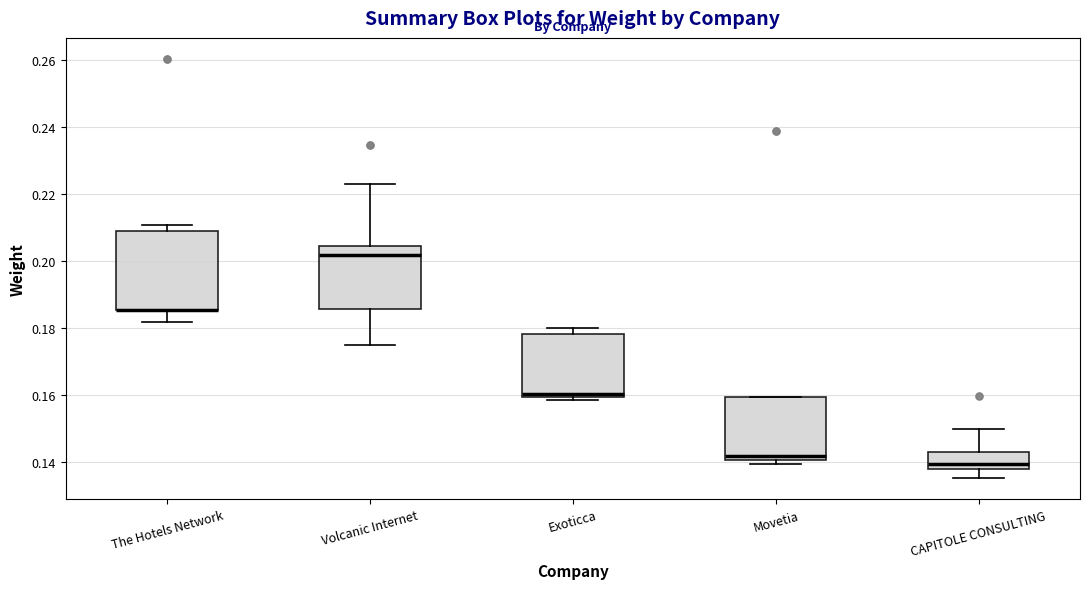

Where is the lower edge of the box for CAPITOLE CONSULTING on the y-axis? The values are not printed on the chart, so give them approximately, as read against the axis.

0.138